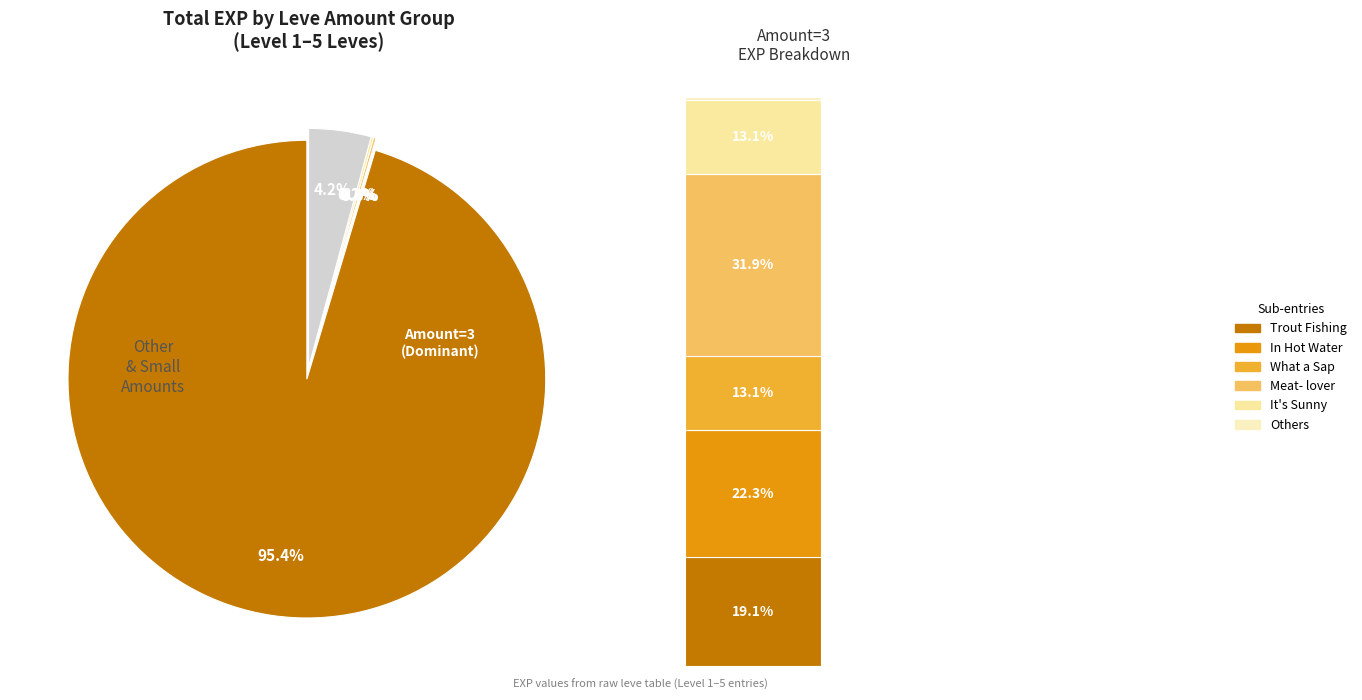

To the nearest percent, what is the average slice percentage?

8%